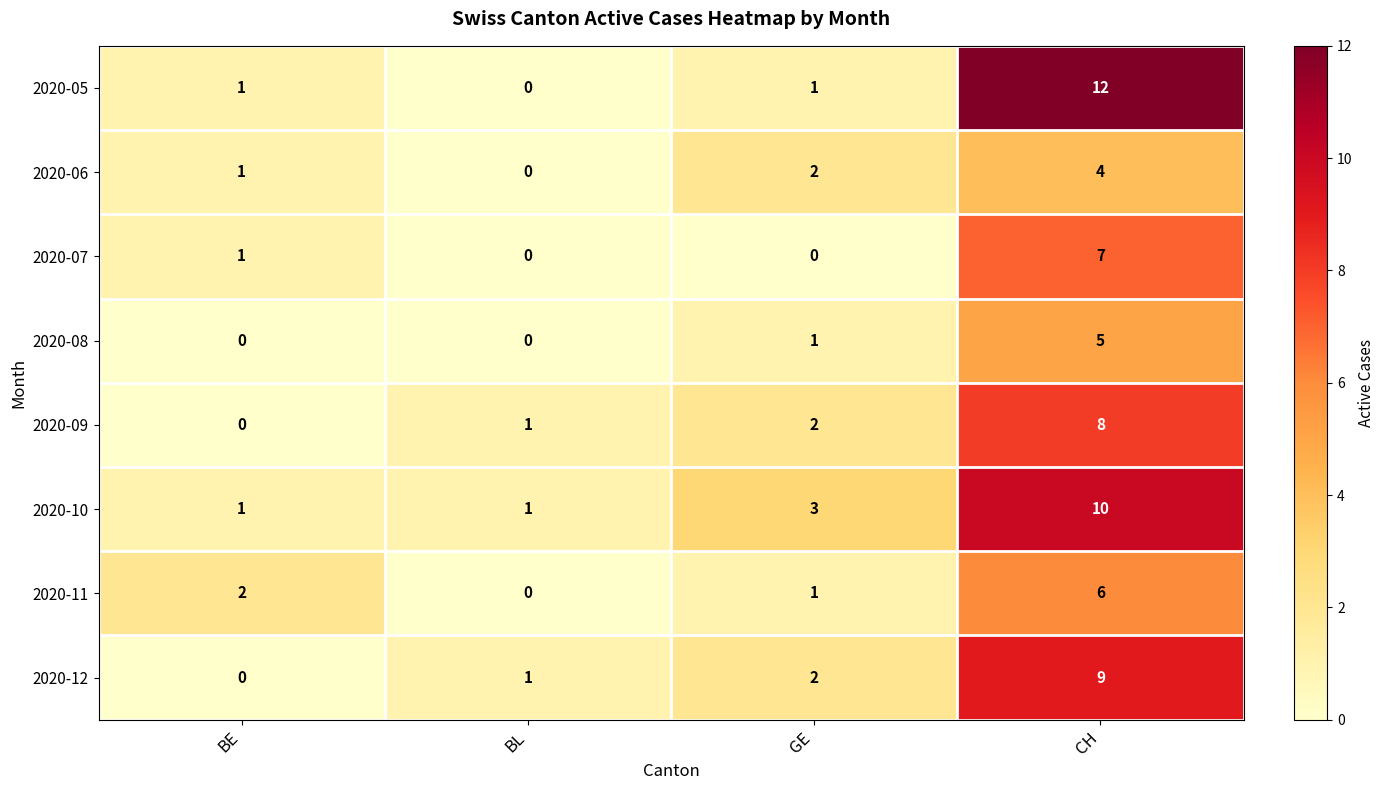

The 2020-11 series shows 0 at GE. True or false?

False